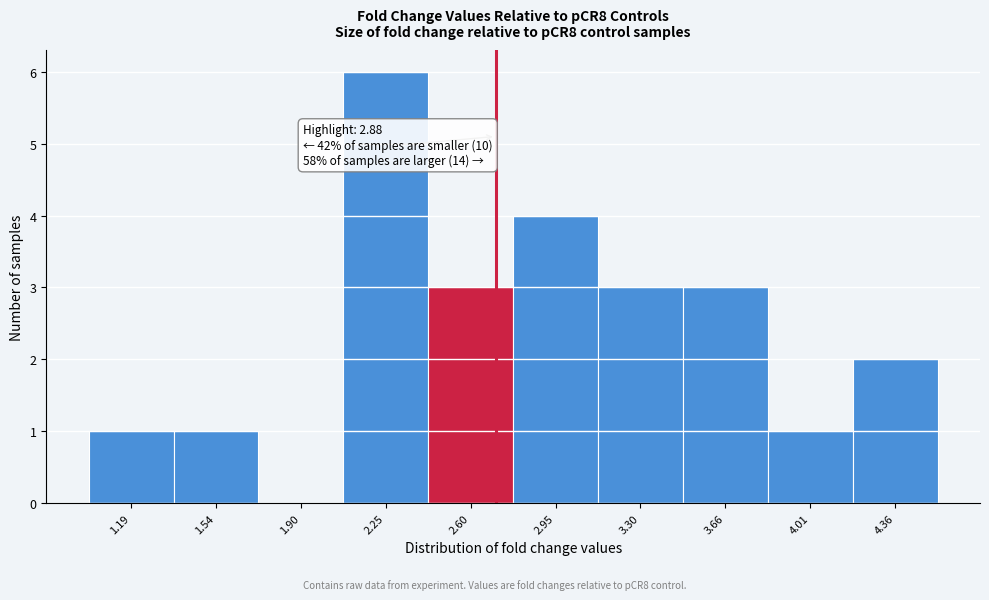

Reading right to left, extract all data points from this chart.

4.36=2	4.01=1	3.66=3	3.30=3	2.95=4	2.60=3	2.25=6	1.90=0	1.54=1	1.19=1